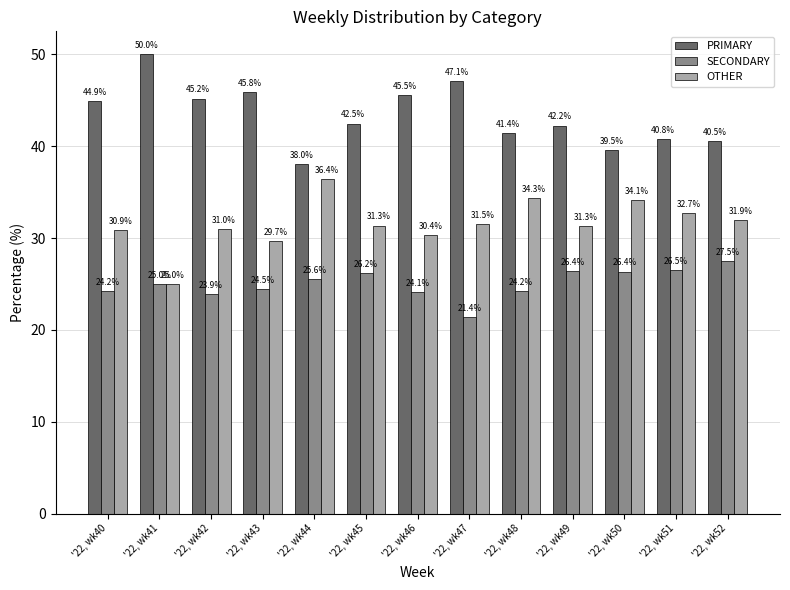

Which series changed the most between '22, wk40 and '22, wk41?

OTHER